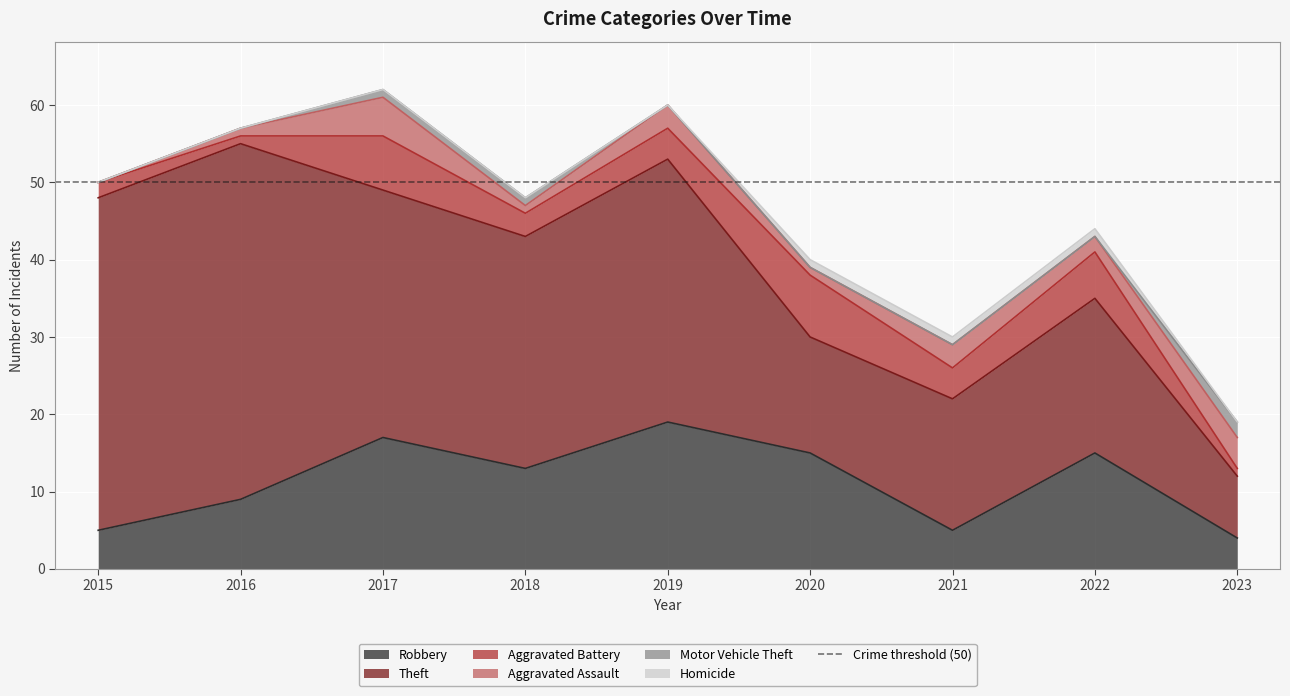

What is the average value of the Robbery series?

11